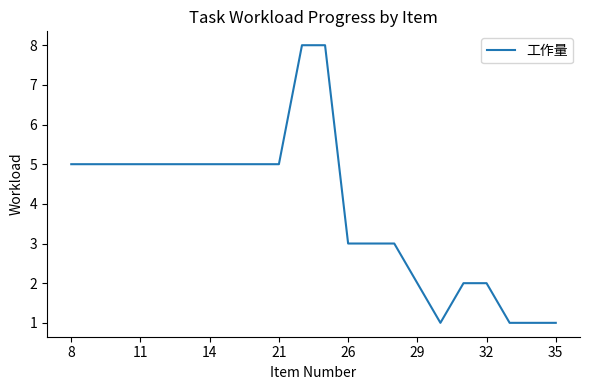

What is the greatest value displayed?

8